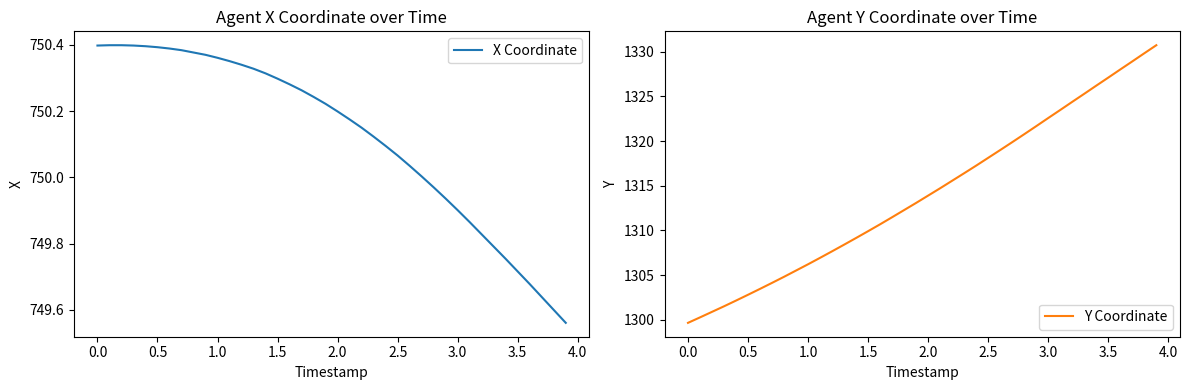

At how many categories does at least one series exceed 1044?

40